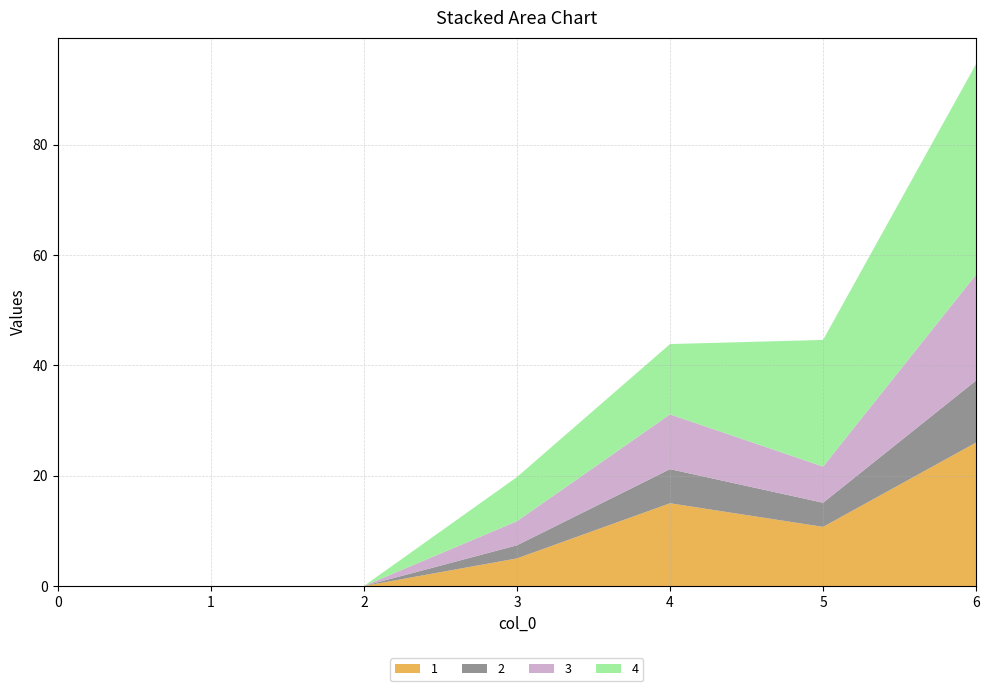

Reading left to right, transcribe all the data shown in this chart.

1: 0=0.0	1=0.0	2=0.0	3=5.0	4=15.0	5=10.7	6=26.0
2: 0=0.0	1=0.0	2=0.0	3=2.4	4=6.2	5=4.4	6=11.2
3: 0=0.0	1=0.0	2=0.0	3=4.4	4=9.9	5=6.6	6=19.2
4: 0=0.0	1=0.0	2=0.0	3=8.0	4=12.8	5=23.0	6=38.2